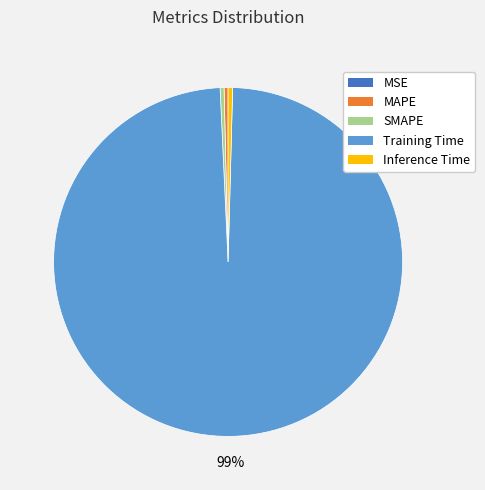

Does any single category account for the majority?

Yes